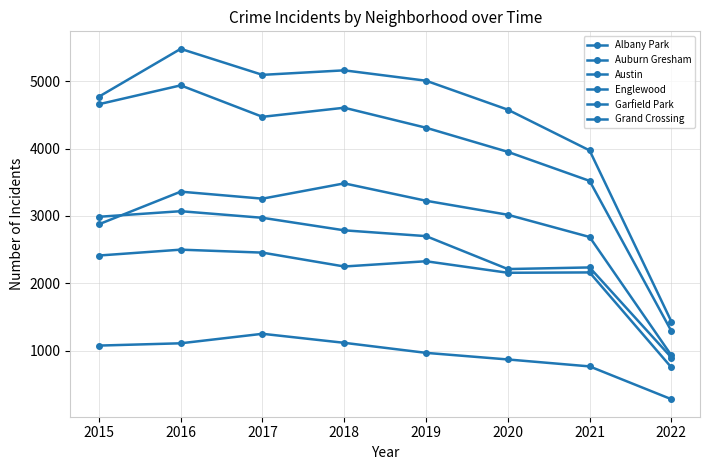

How many lines are shown in the chart?

6